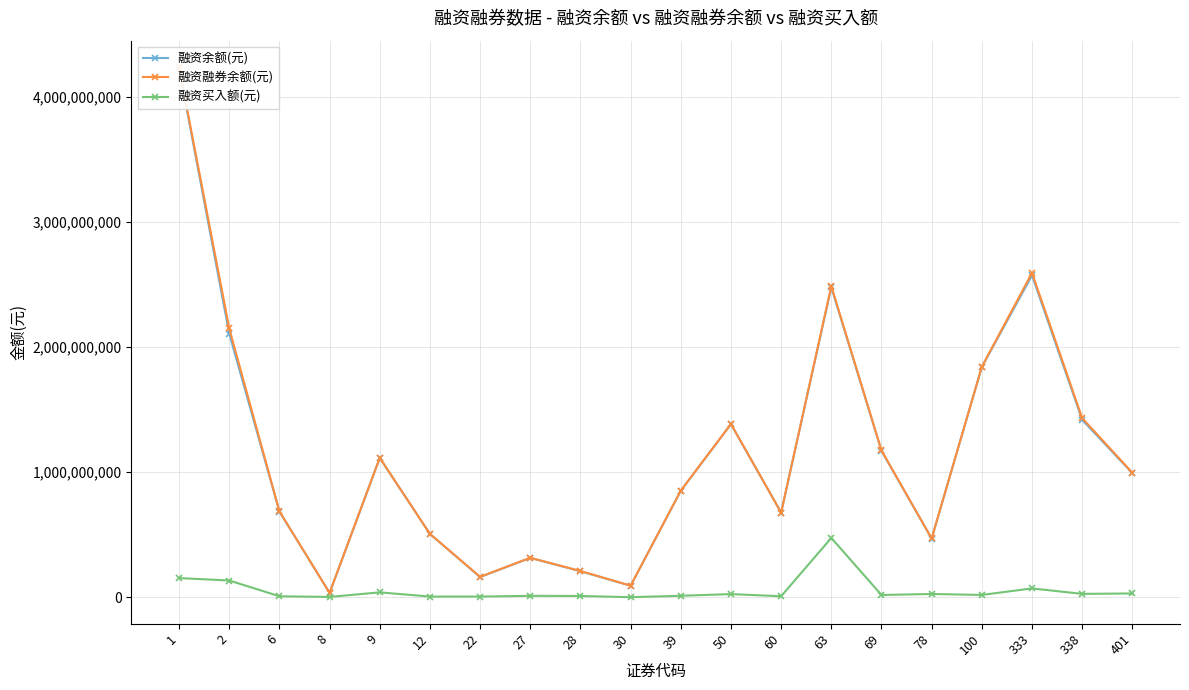

In 融资余额(元), how many points are lower than both neighbors (excluding endpoints)?

5